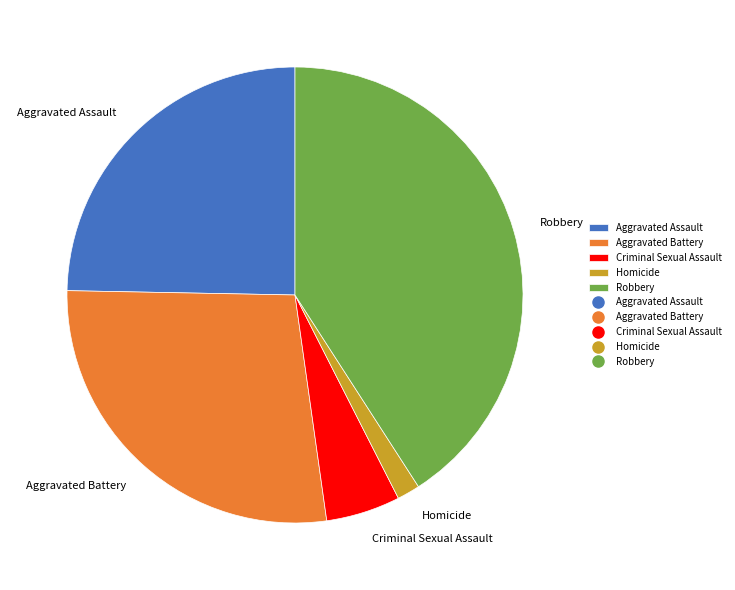

Between Aggravated Battery and Aggravated Assault, which is larger?

Aggravated Battery